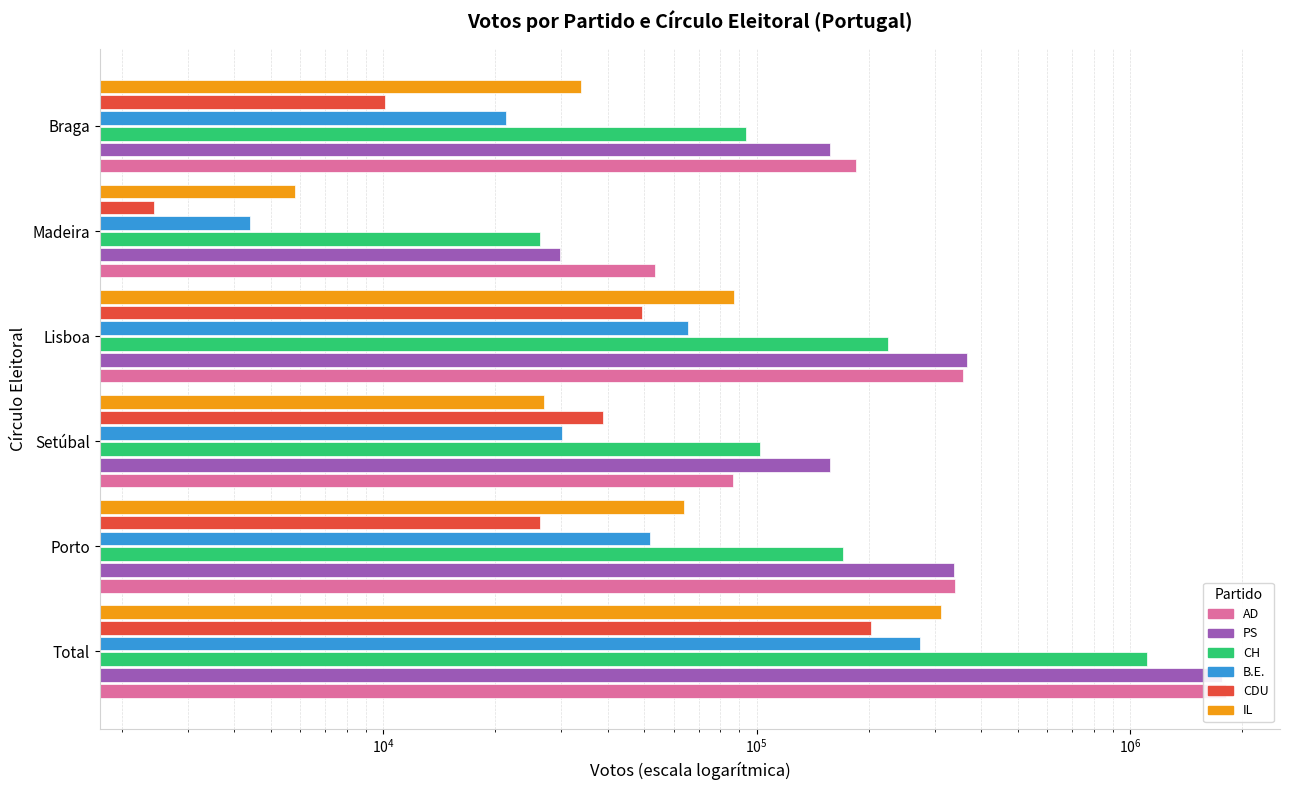

Does the chart contain any negative values?

No